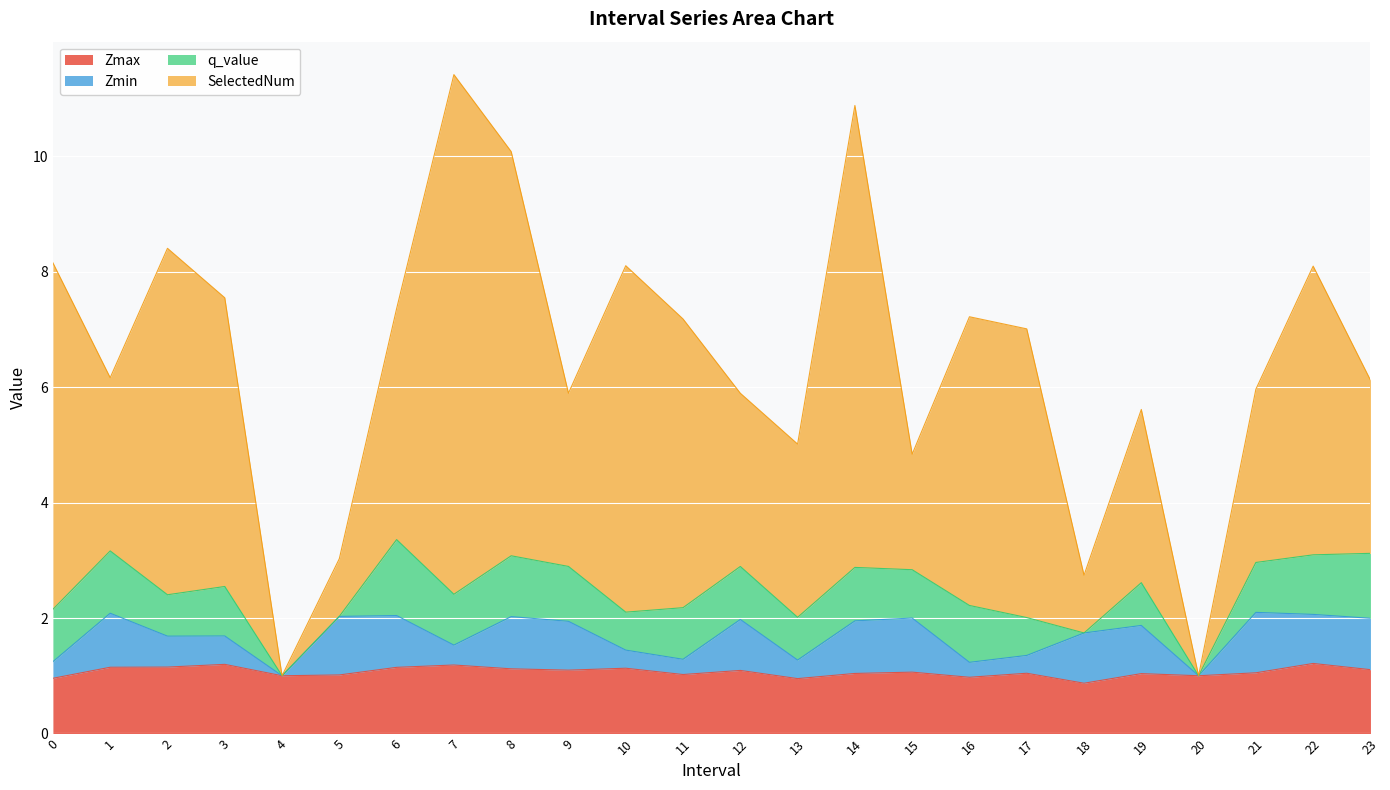

Reading left to right, what are all the values shown in this chart?

Zmax: 1.0	1.1	1.2	1.2	1.0	1.0	1.1	1.2	1.1	1.1	1.1	1.0	1.1	1.0	1.0	1.1	1.0	1.0	0.9	1.0	1.0	1.1	1.2	1.1
Zmin: 0.3	0.9	0.5	0.5	0.0	1.0	0.9	0.3	0.9	0.8	0.3	0.3	0.9	0.3	0.9	0.9	0.3	0.3	0.9	0.8	0.0	1.0	0.8	0.9
q_value: 0.9	1.1	0.7	0.9	0.0	-0.0	1.3	0.9	1.1	1.0	0.7	0.9	0.9	0.7	0.9	0.8	1.0	0.7	-0.0	0.7	0.0	0.9	1.0	1.1
SelectedNum: 6.0	3.0	6.0	5.0	0.0	1.0	4.0	9.0	7.0	3.0	6.0	5.0	3.0	3.0	8.0	2.0	5.0	5.0	1.0	3.0	0.0	3.0	5.0	3.0